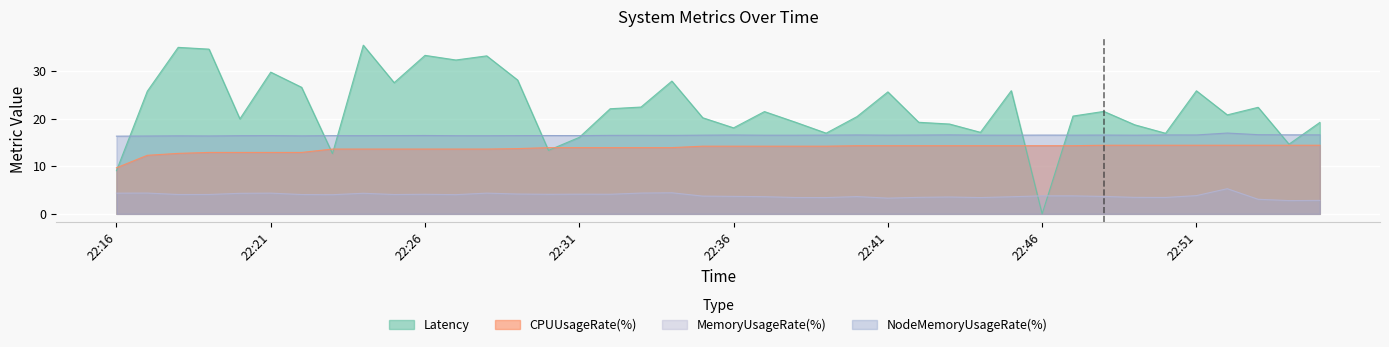

How many lines are shown in the chart?

4